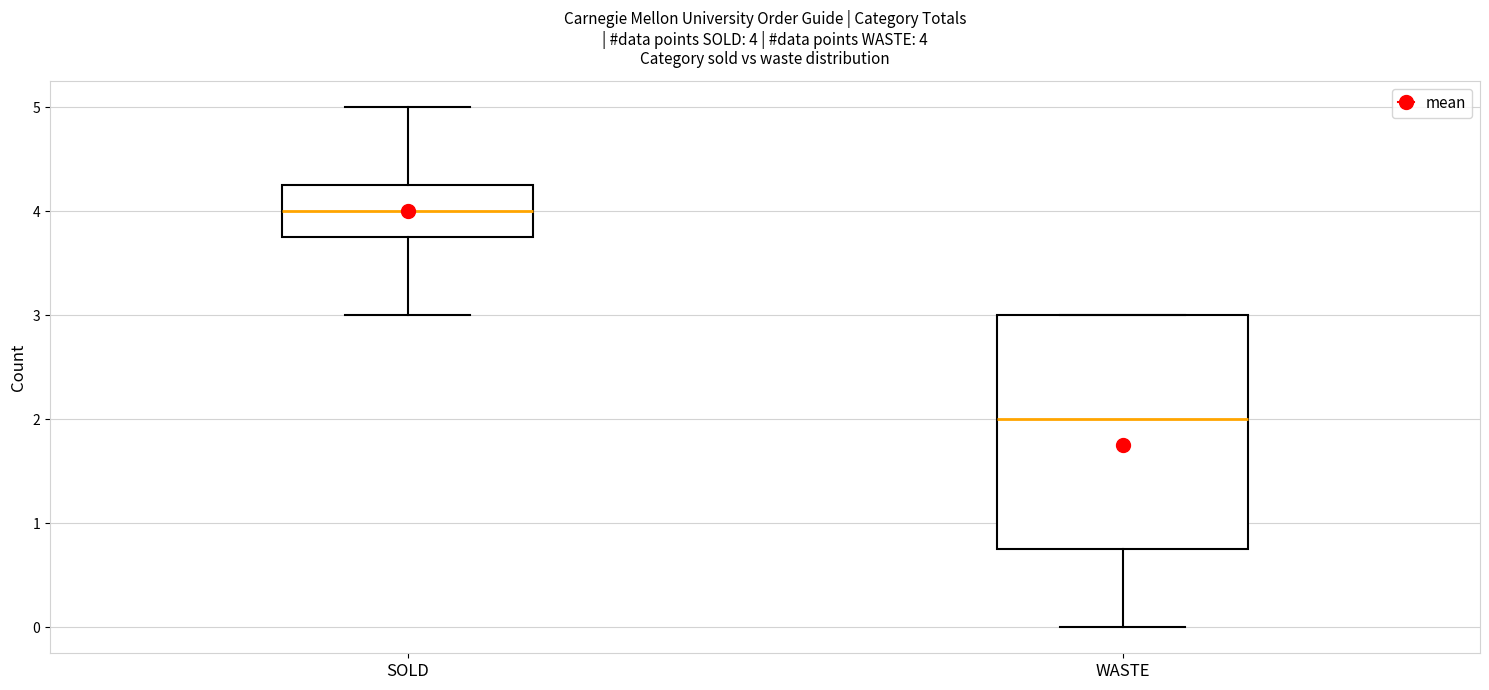

Which box has the highest median line?

SOLD